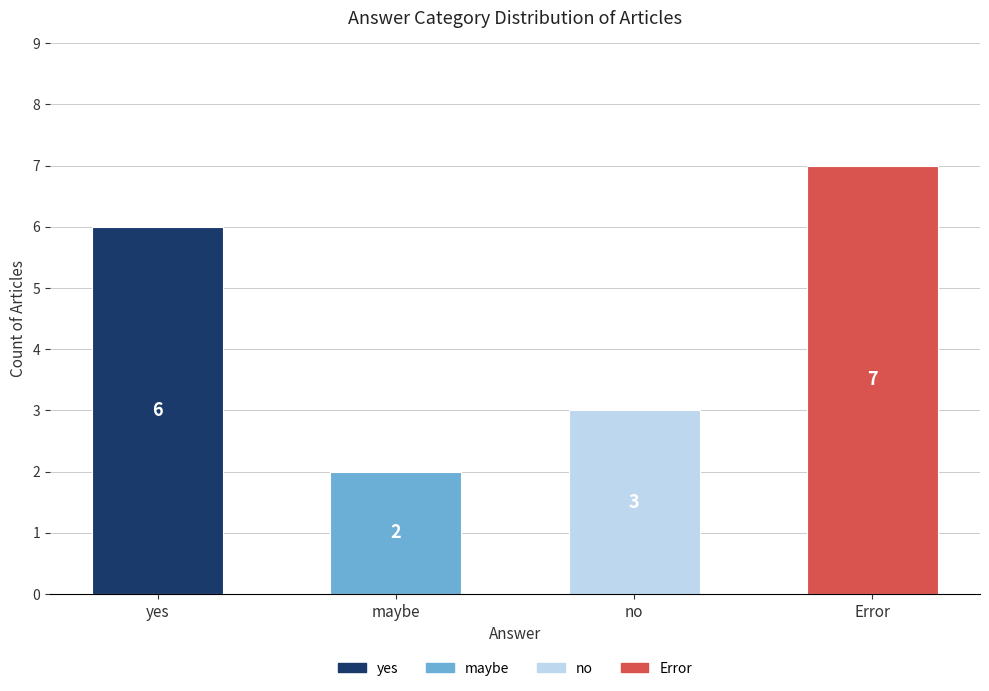

Rank the categories by value from lowest to highest.

maybe, no, yes, Error